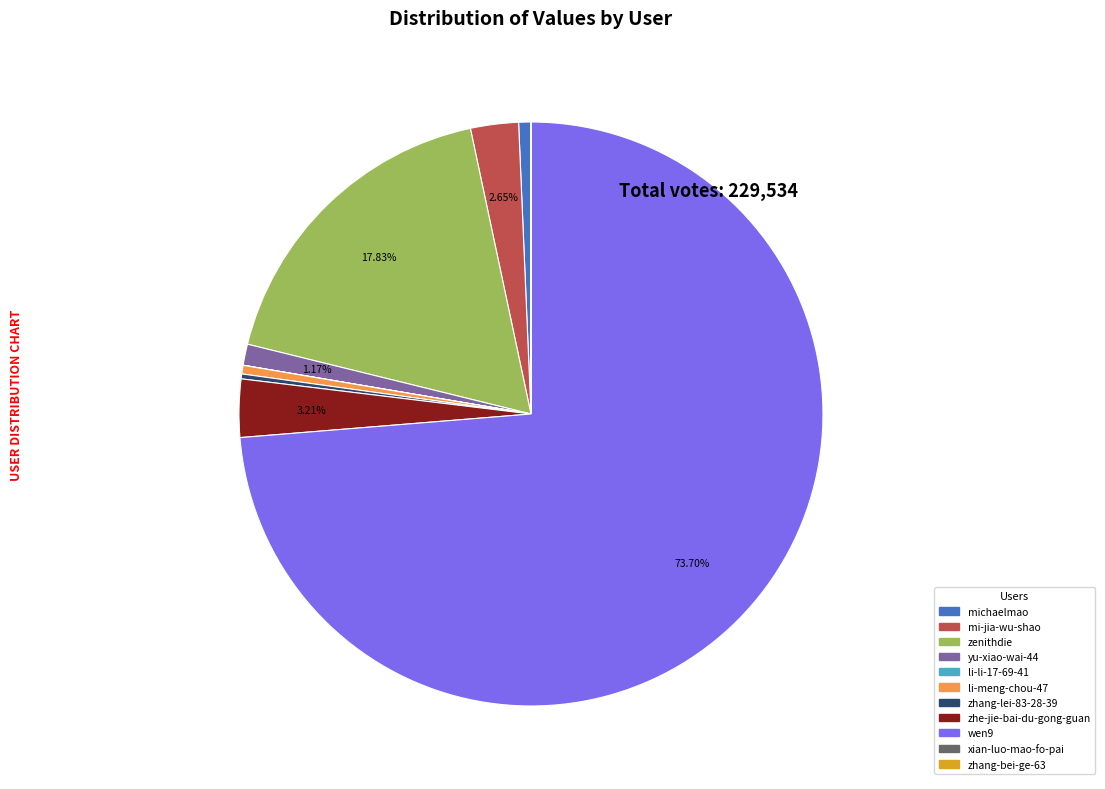

Between zhe-jie-bai-du-gong-guan and yu-xiao-wai-44, which is larger?

zhe-jie-bai-du-gong-guan